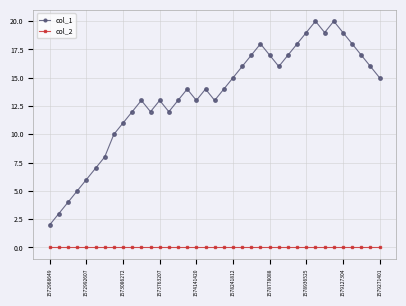

What is the maximum value shown in the chart?

20